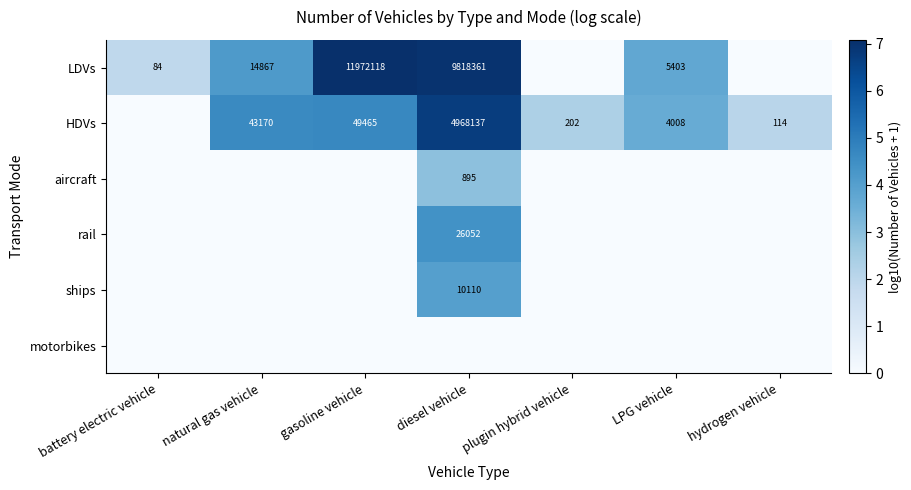

The HDVs series shows 114 at hydrogen vehicle. True or false?

True